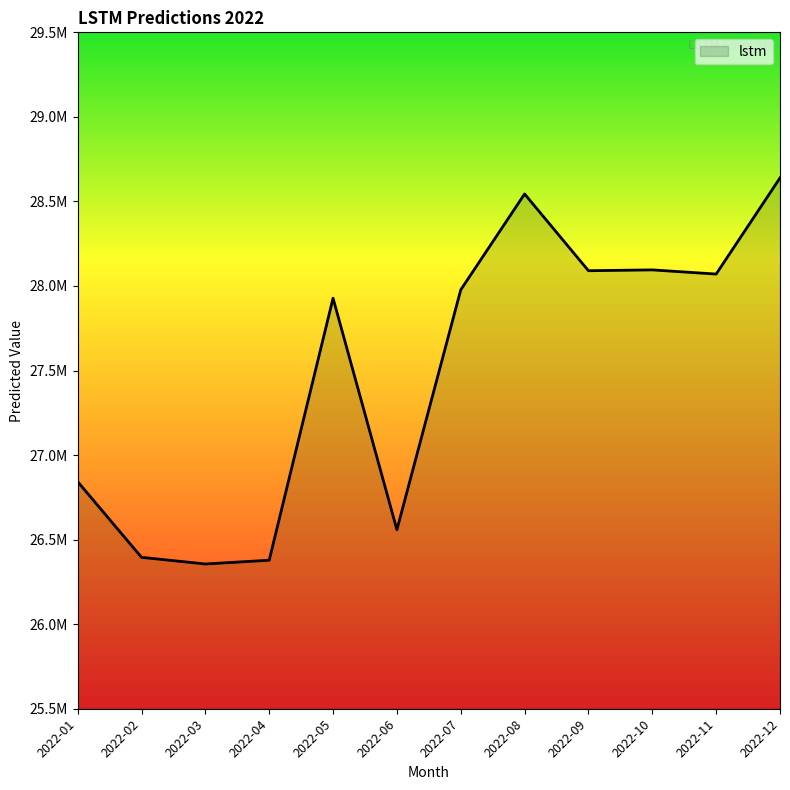

List the labels in order of value, smallest first.

2022-03, 2022-04, 2022-02, 2022-06, 2022-01, 2022-05, 2022-07, 2022-11, 2022-09, 2022-10, 2022-08, 2022-12